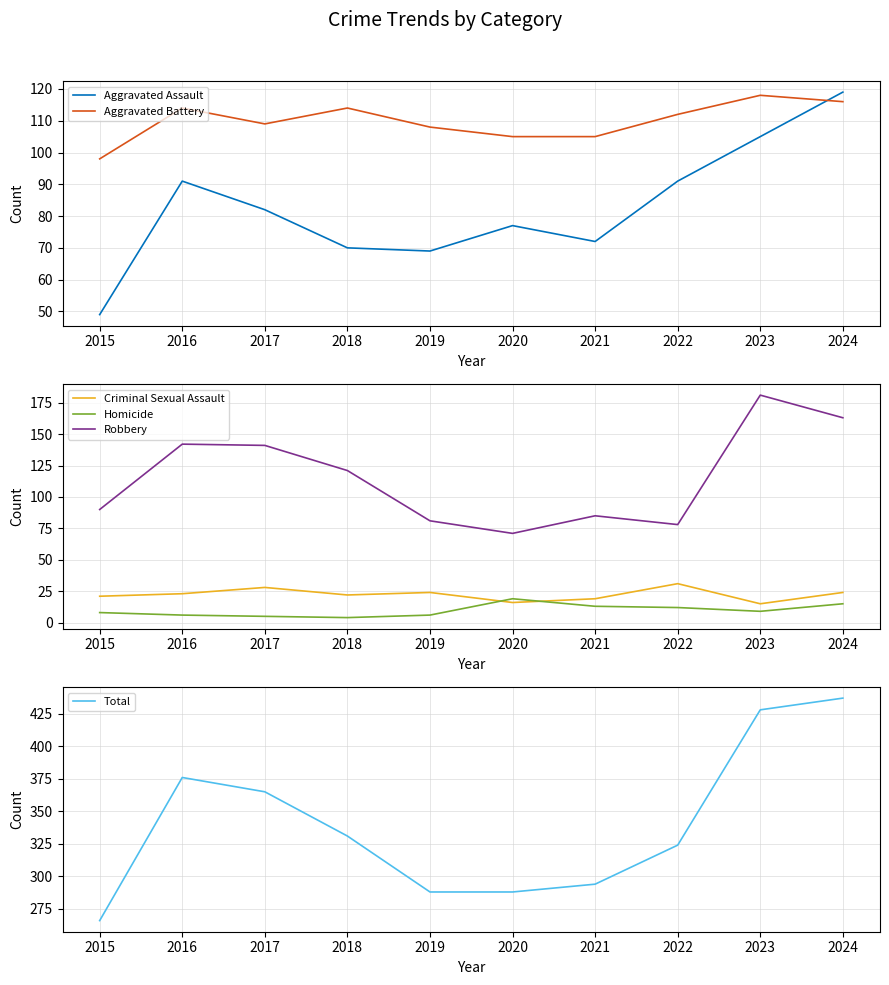

Count the number of categories in the chart.

10